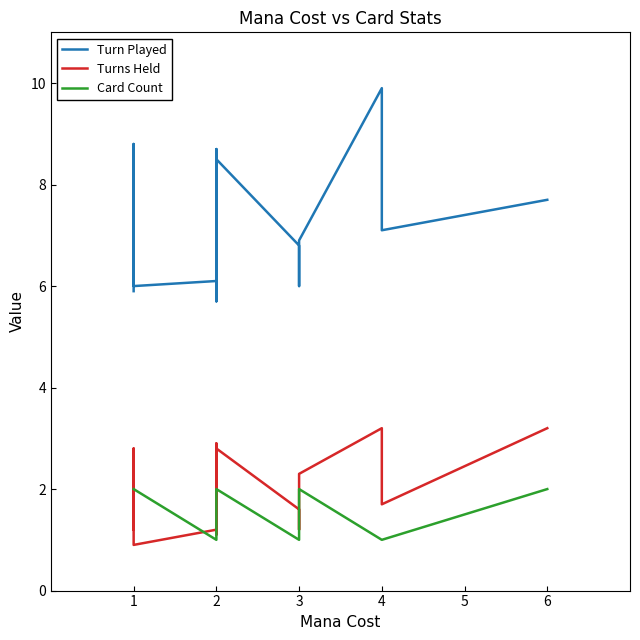

What is the difference between the Card Count values at 7 and 14?

1.0